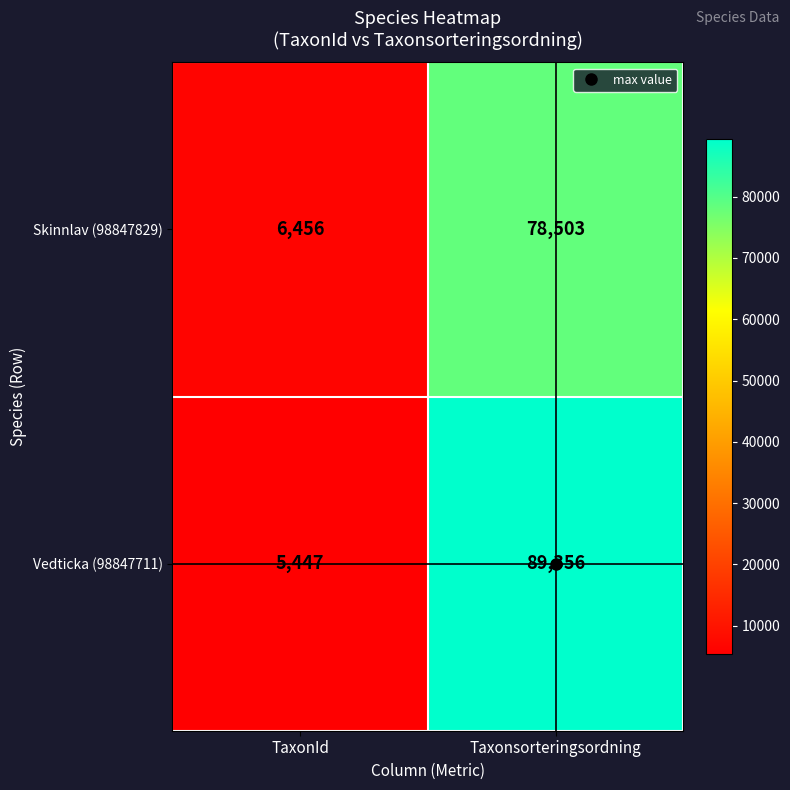

What is the average value of the Vedticka (98847711) series?

47402